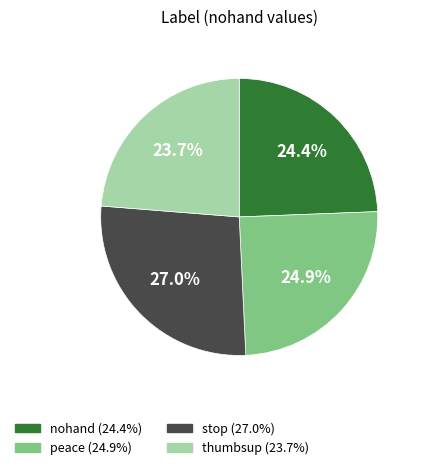

To the nearest percent, what is the difference between the peace and thumbsup slice percentages?

1%